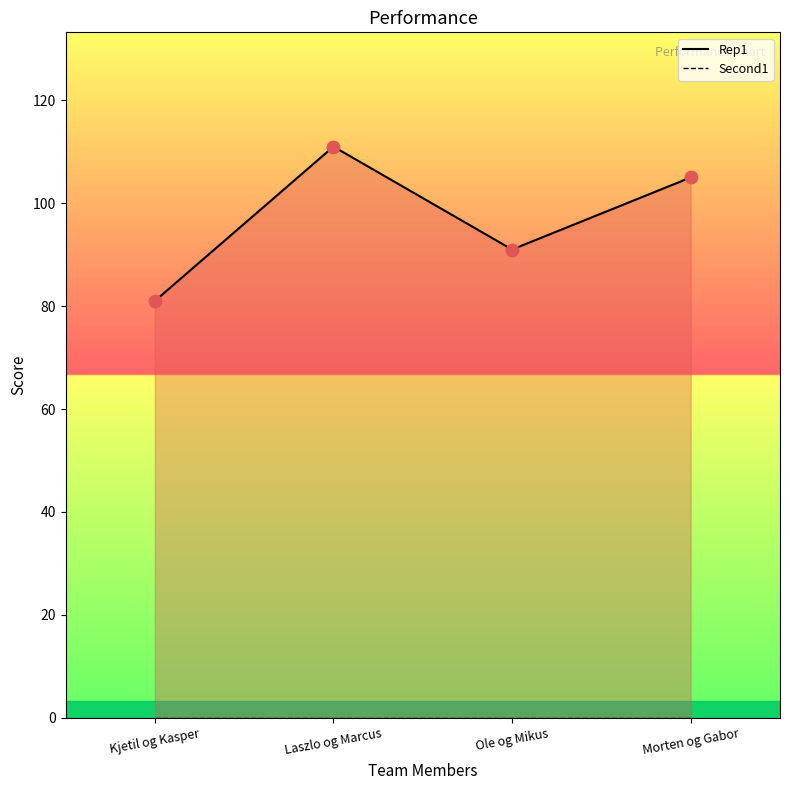

Which series contains the lowest Y value?

Second1